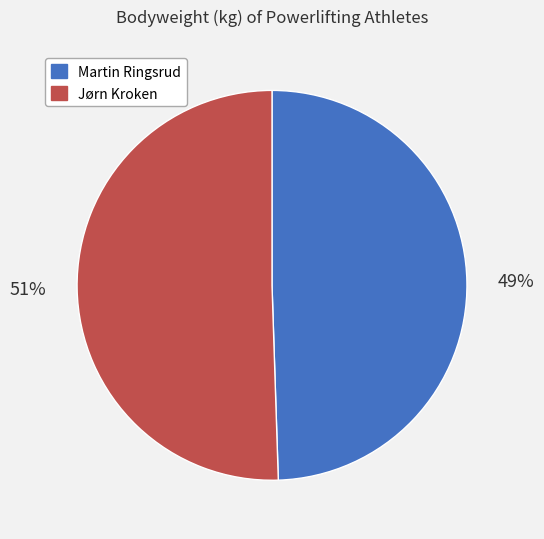

To the nearest percent, what portion does Jørn Kroken represent?

51%